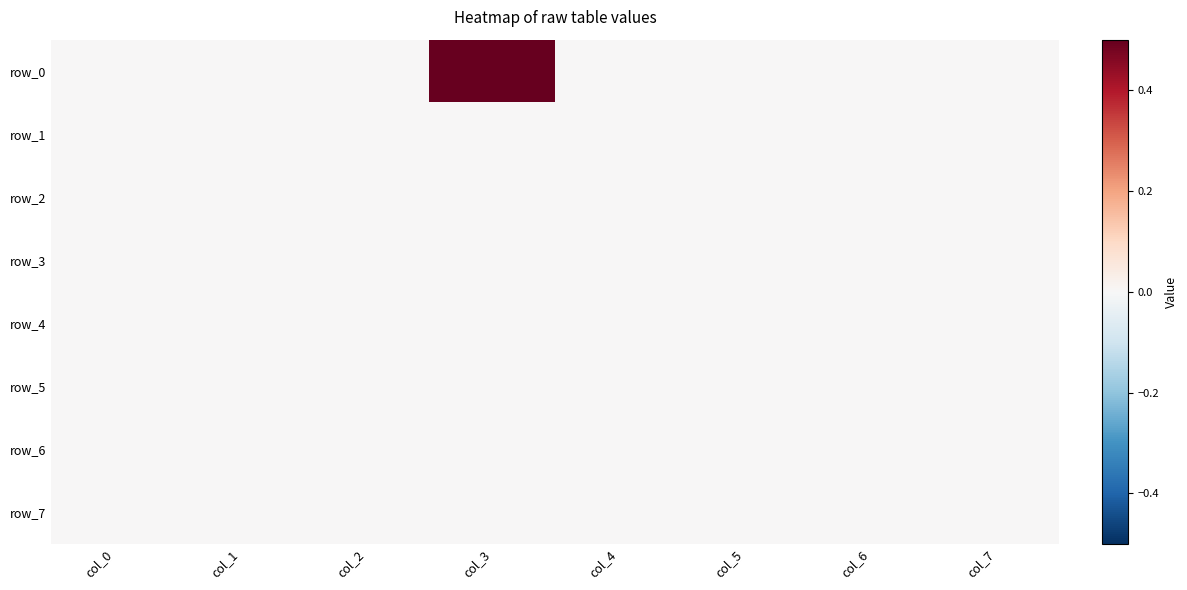

Reading right to left, transcribe all the data shown in this chart.

row_0: col_7=0	col_6=0	col_5=0	col_4=0	col_3=1	col_2=0	col_1=0	col_0=0
row_1: col_7=0	col_6=0	col_5=0	col_4=0	col_3=0	col_2=0	col_1=0	col_0=0
row_2: col_7=0	col_6=0	col_5=0	col_4=0	col_3=0	col_2=0	col_1=0	col_0=0
row_3: col_7=0	col_6=0	col_5=0	col_4=0	col_3=0	col_2=0	col_1=0	col_0=0
row_4: col_7=0	col_6=0	col_5=0	col_4=0	col_3=0	col_2=0	col_1=0	col_0=0
row_5: col_7=0	col_6=0	col_5=0	col_4=0	col_3=0	col_2=0	col_1=0	col_0=0
row_6: col_7=0	col_6=0	col_5=0	col_4=0	col_3=0	col_2=0	col_1=0	col_0=0
row_7: col_7=0	col_6=0	col_5=0	col_4=0	col_3=0	col_2=0	col_1=0	col_0=0